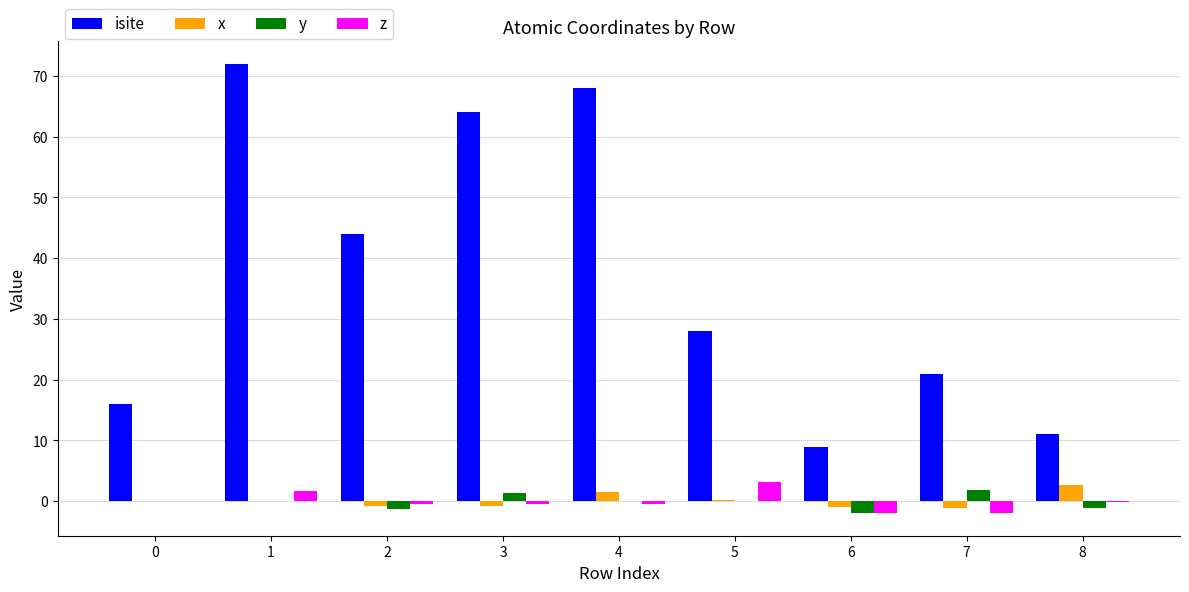

Count the number of categories in the chart.

9